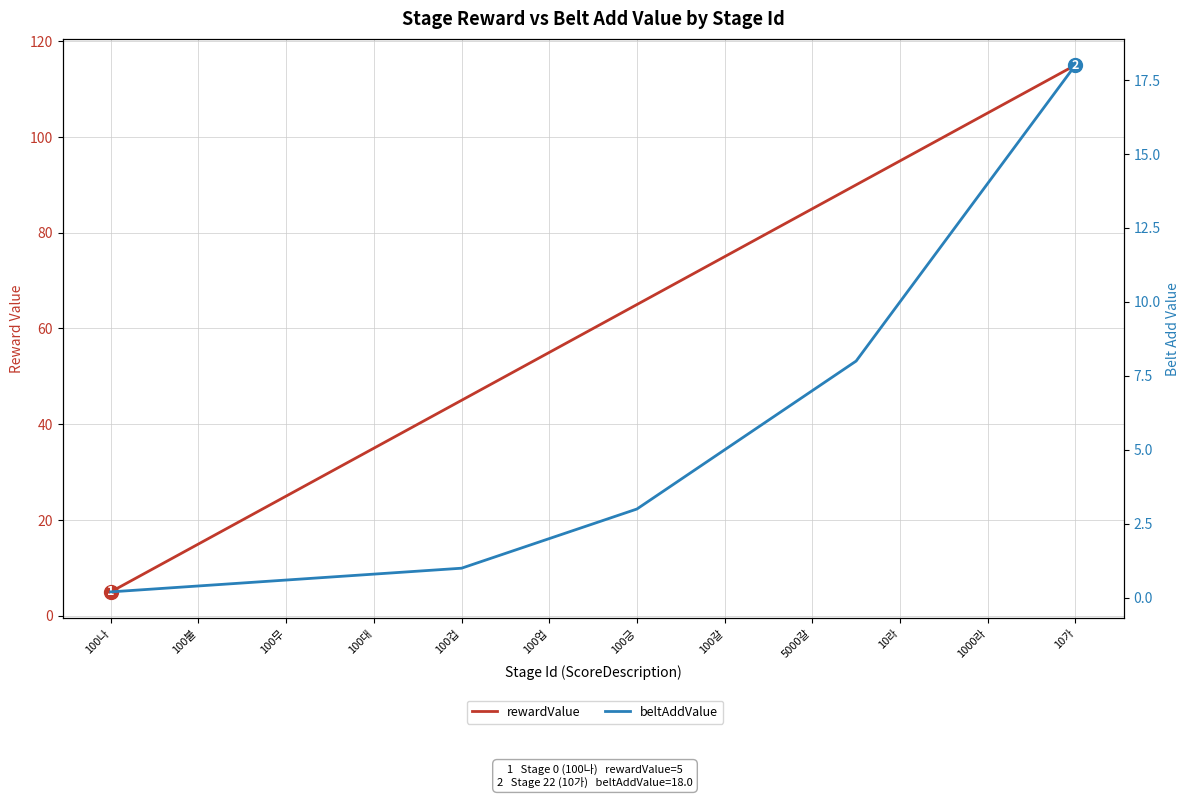

What is the highest value of the rewardValue series?

115.0